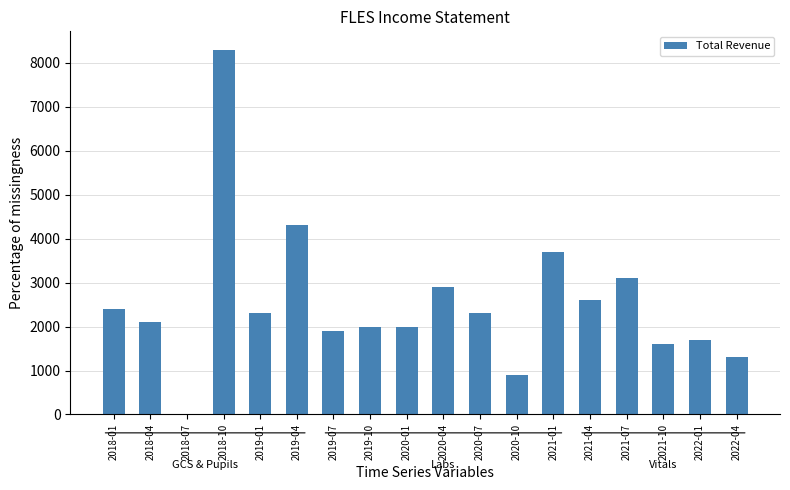

Reading right to left, extract all data points from this chart.

1300	1700	1600	3100	2600	3700	900	2300	2900	2000	2000	1900	4300	2300	8300	0	2100	2400